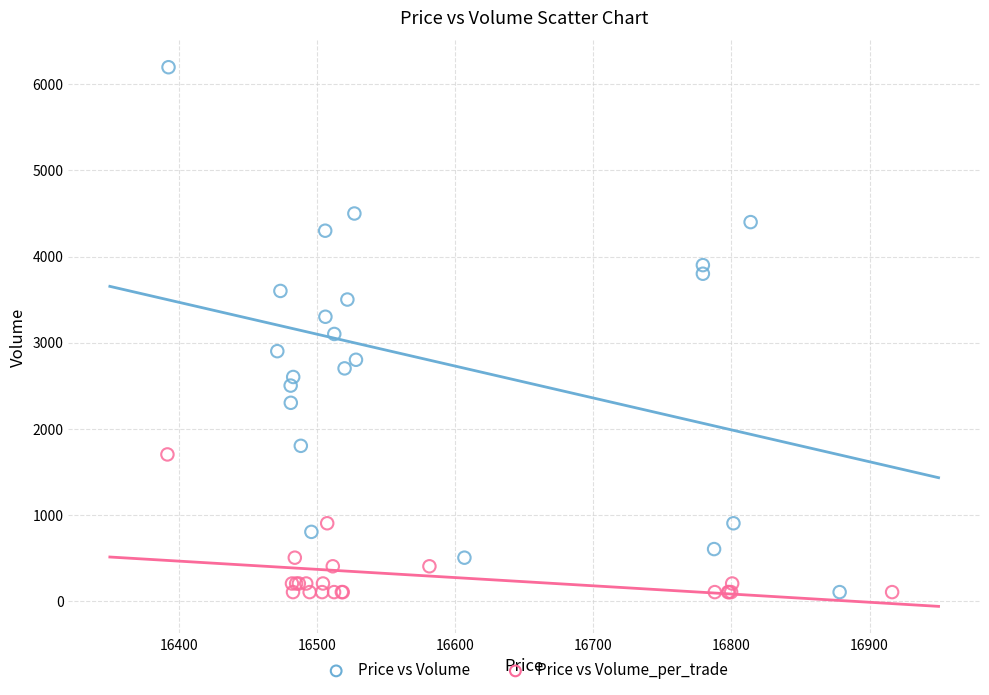

Which series reaches the maximum Y coordinate?

Price vs Volume